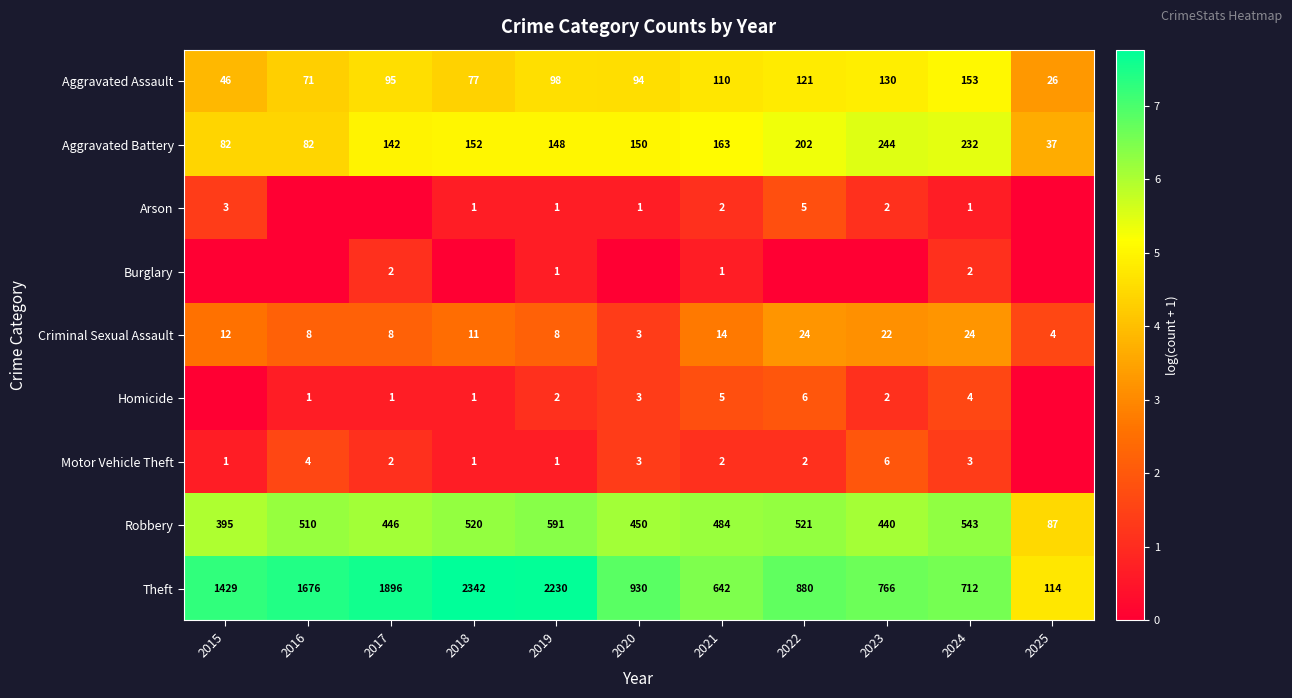

Which category has the highest value in the Theft series?

2018